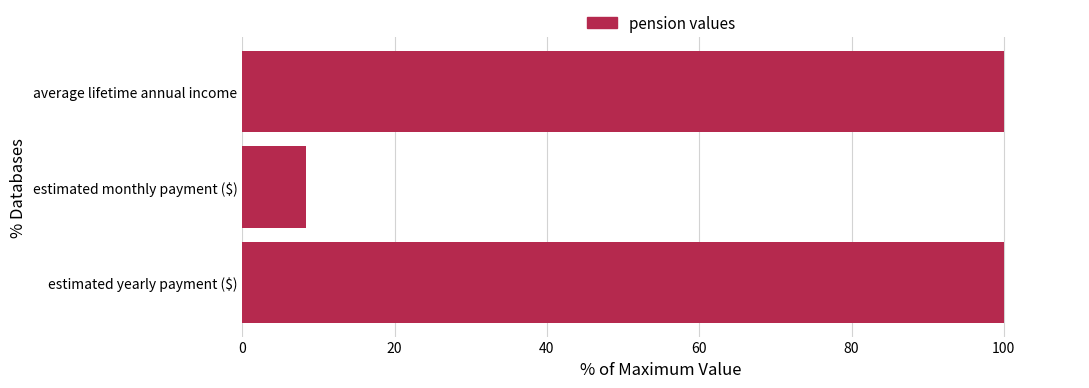

What is the sum of all values?

208.3